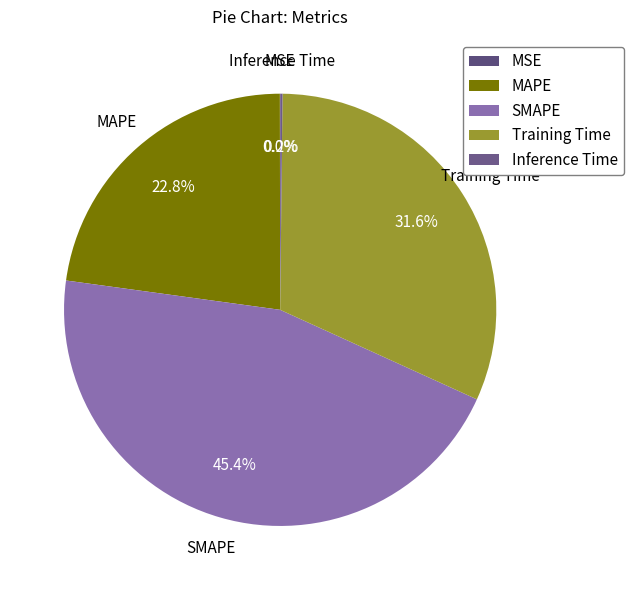

What portion of the pie excludes Training Time?

68.4%